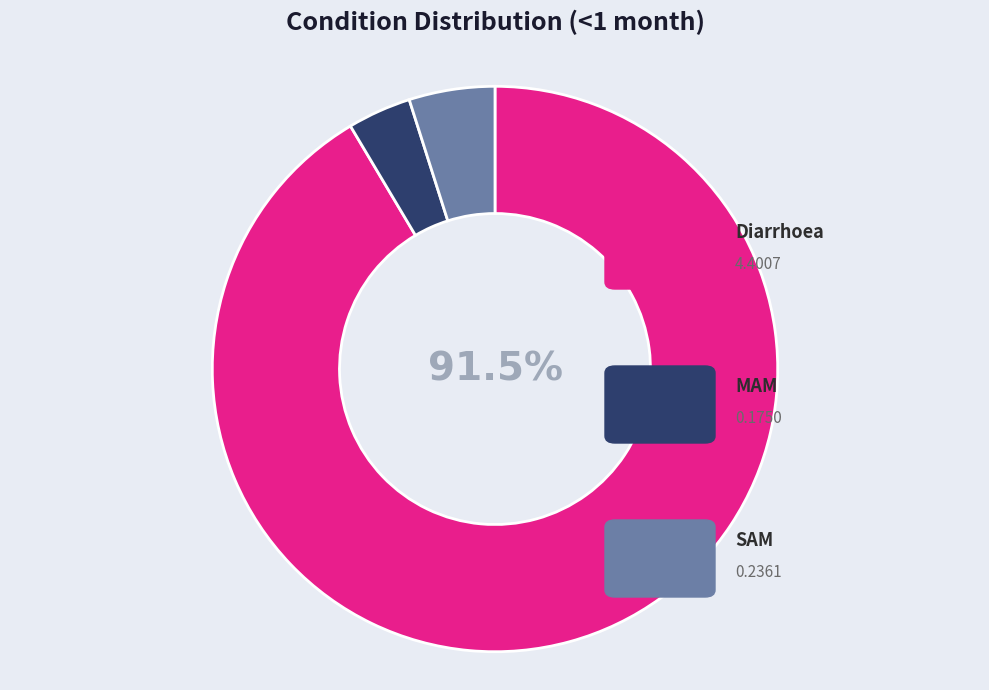

To the nearest percent, what is the difference between the largest and smallest slice percentages?

88%